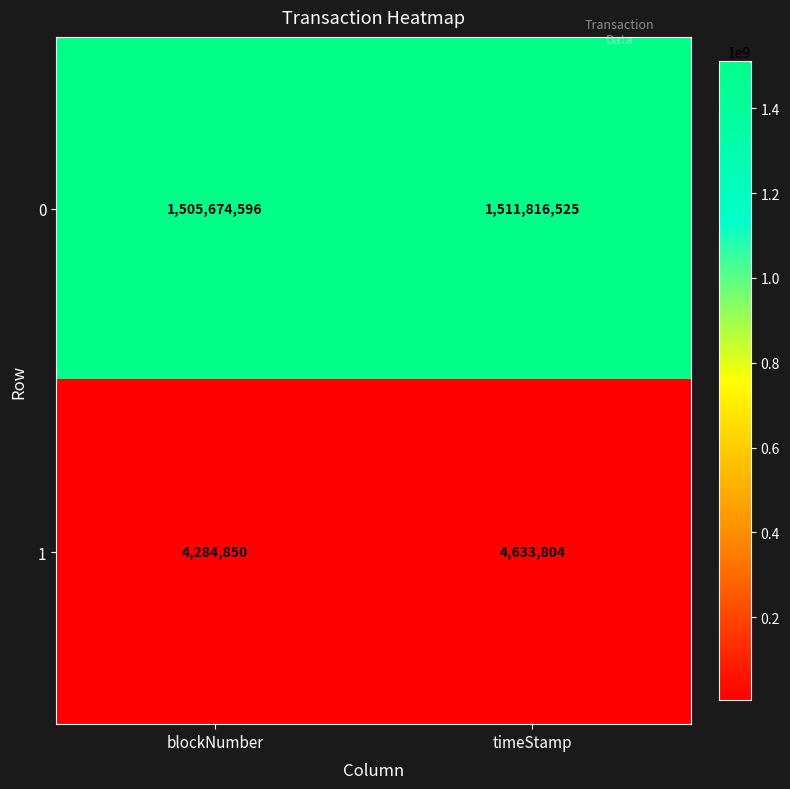

Rank the series by their average value, from lowest to highest.

1, 0